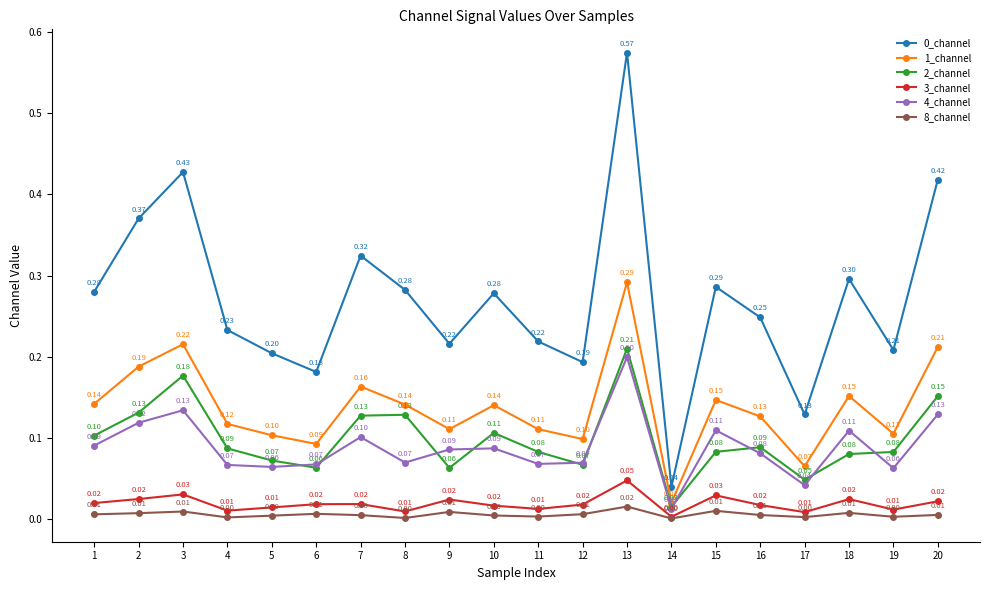

What is the value of the 4_channel point at the 16th from the left?

0.1